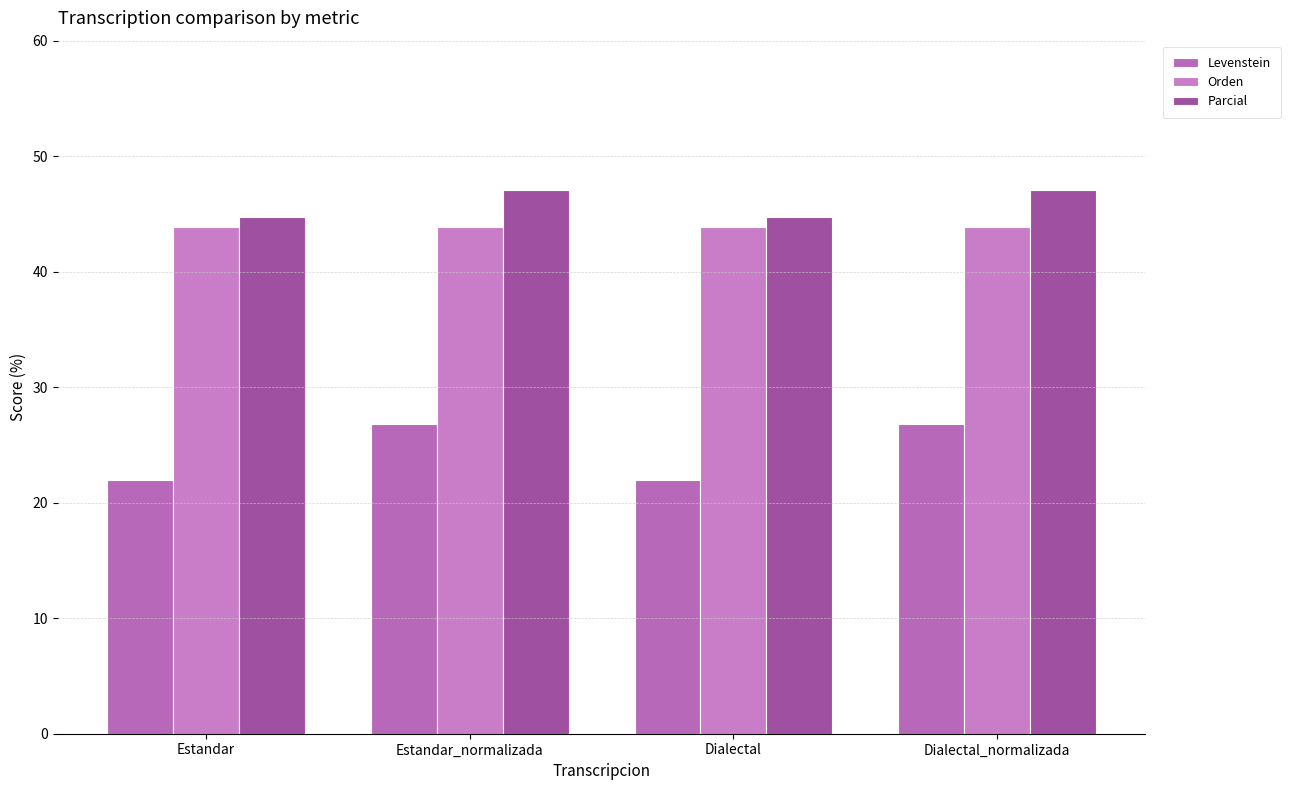

Reading left to right, list all the values displayed in this chart.

Levenstein: 22.0	26.8	22.0	26.8
Orden: 43.8	43.8	43.8	43.8
Parcial: 44.7	47.1	44.7	47.1